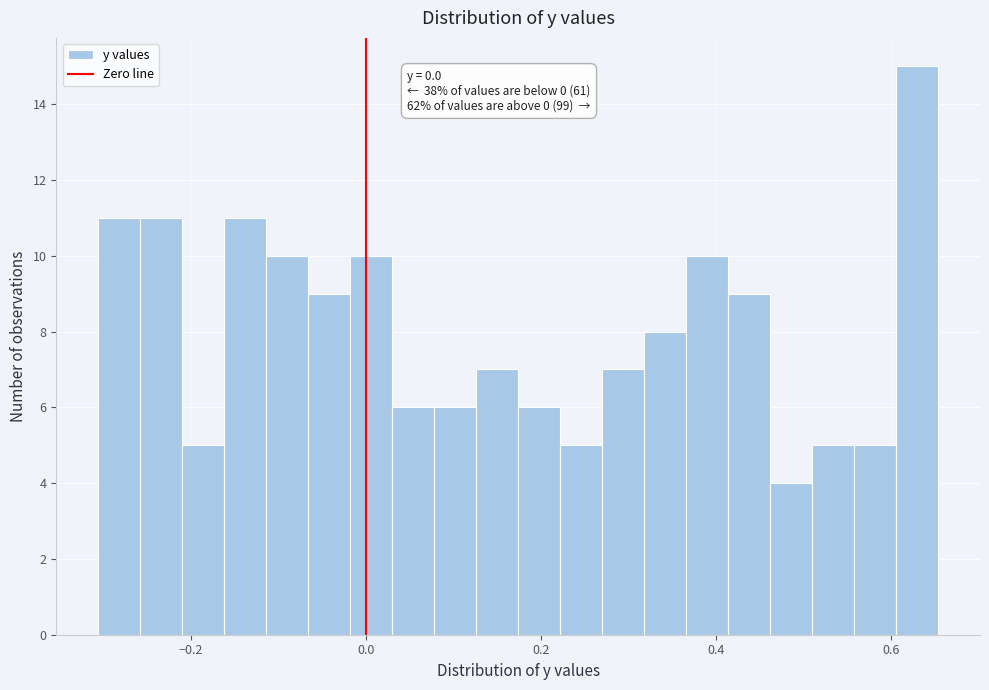

Read against the x-axis, roughly where is the centre of the tallest bar?

0.62